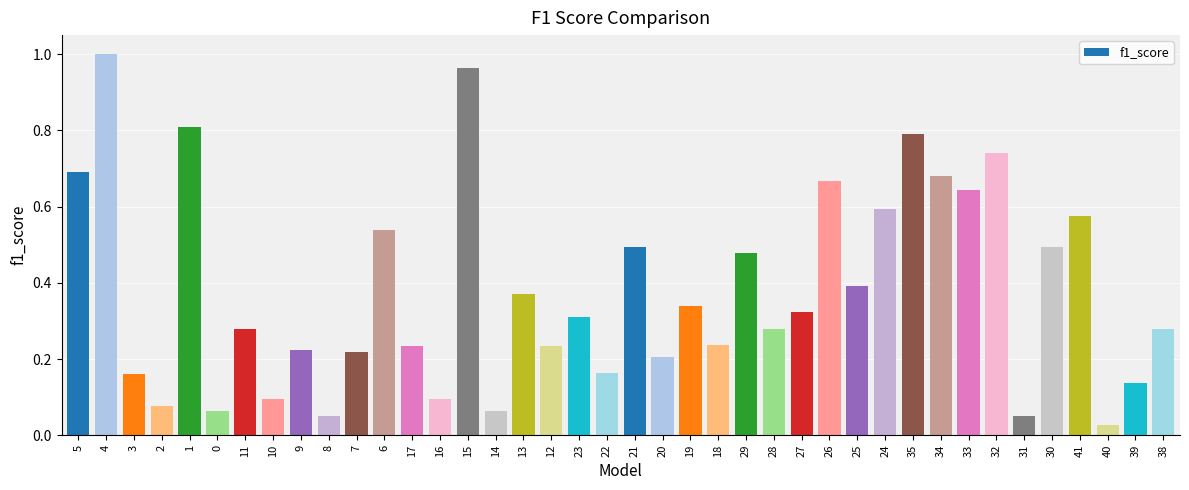

What position from the right is 0?

35